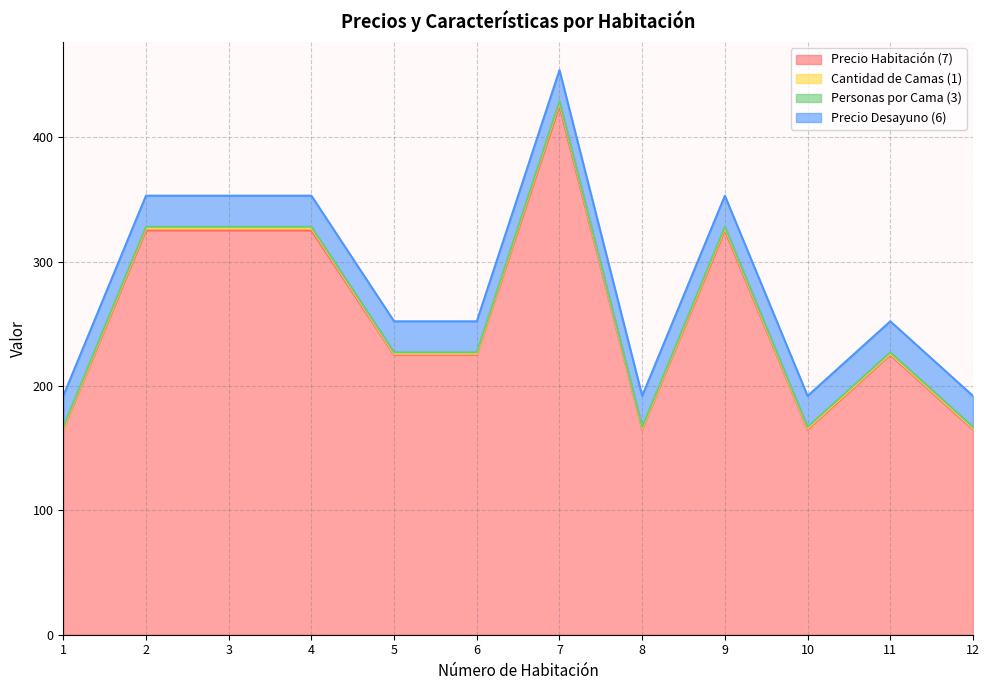

List the labels in order of Precio Habitación (7) value, largest first.

7, 2, 3, 4, 9, 5, 6, 11, 1, 8, 10, 12